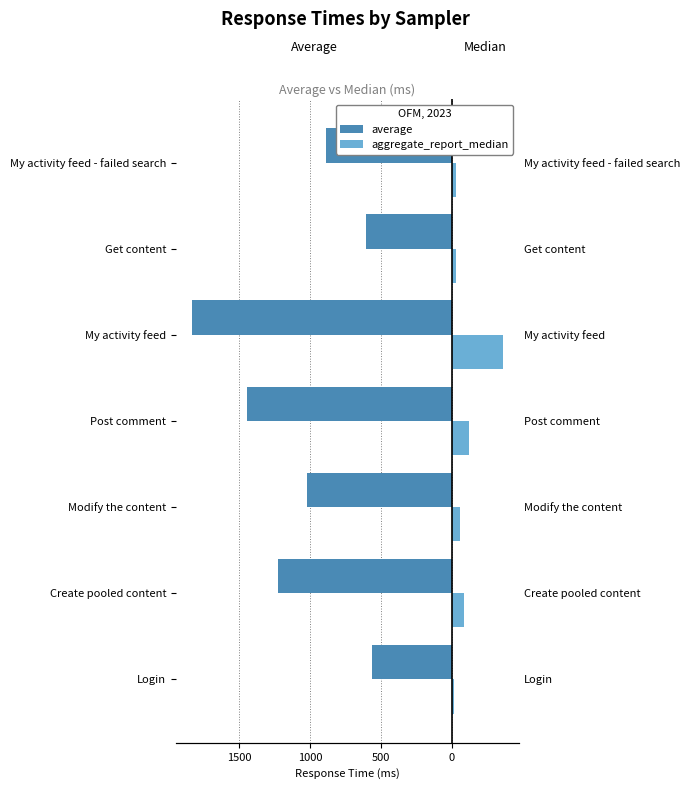

Which series changed the most between Modify the content and Get content?

average